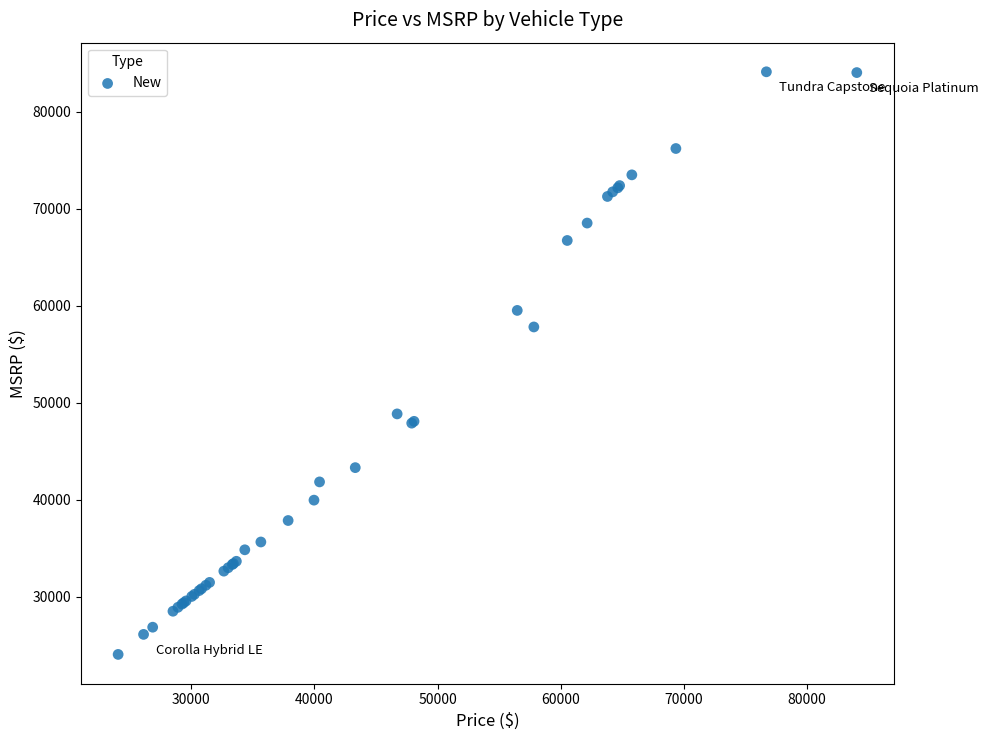

What Y value in the scatter plot is closest to 54088?

57813